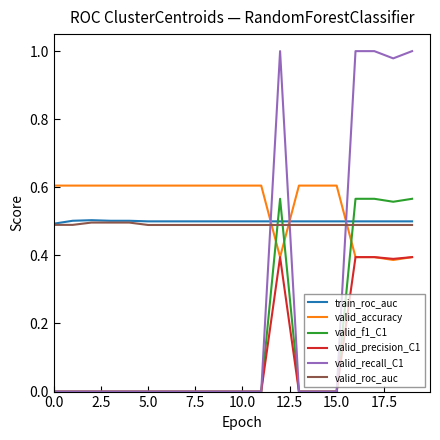

True or false: train_roc_auc and valid_precision_C1 intersect in this chart.

False